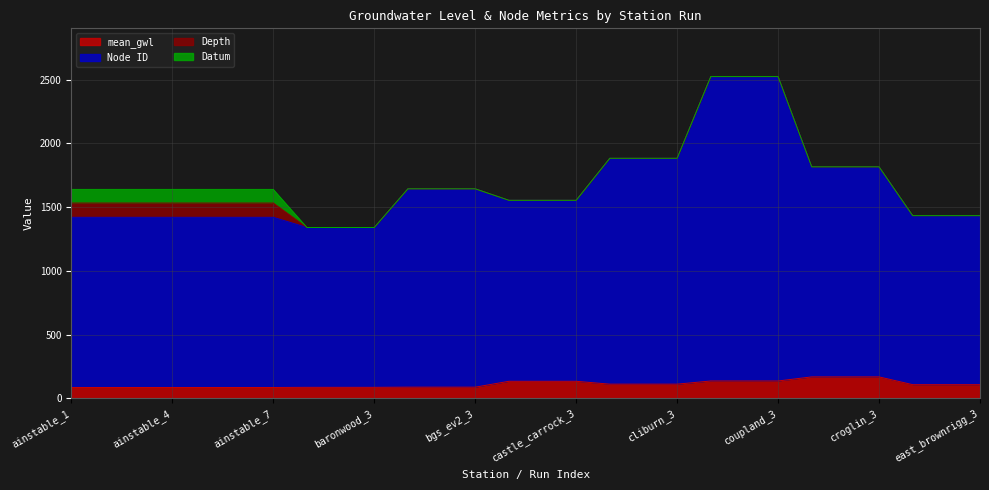

The value of mean_gwl at ainstable_5 is 17.8. True or false?

False